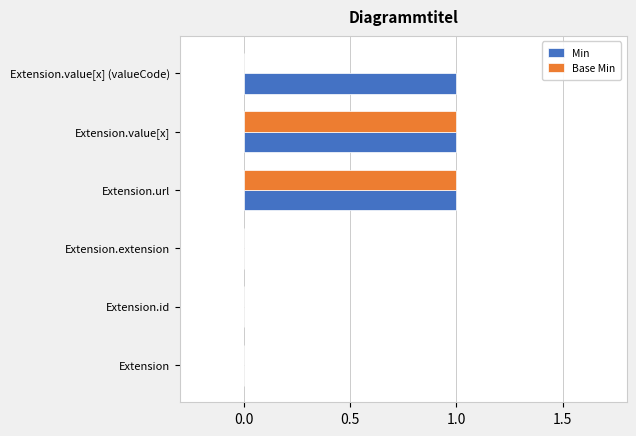

Which series changed the most between Extension.extension and Extension.value[x] (valueCode)?

Min